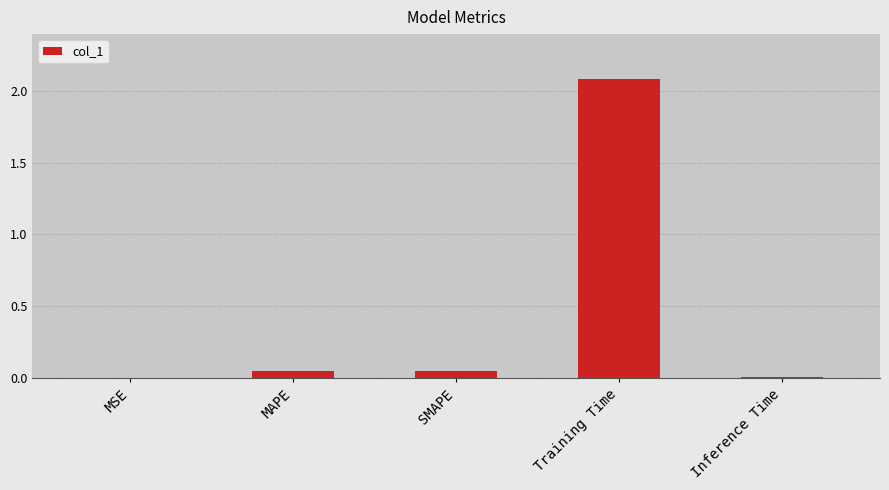

Which has a higher value, Training Time or Inference Time?

Training Time